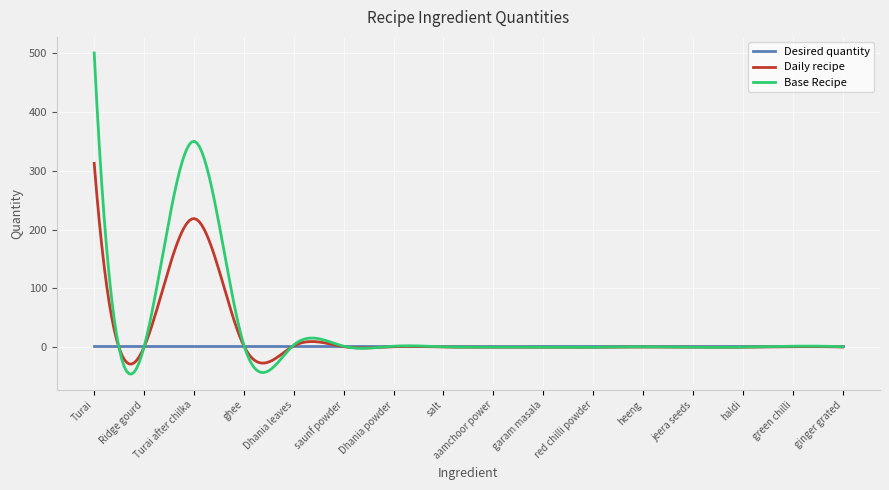

Which series has the widest spread of values?

Base Recipe